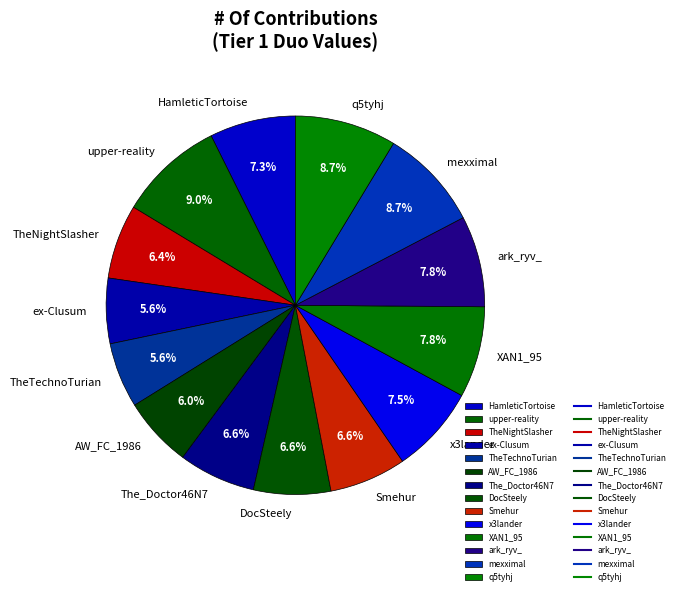

Between ex-Clusum and q5tyhj, which is larger?

q5tyhj